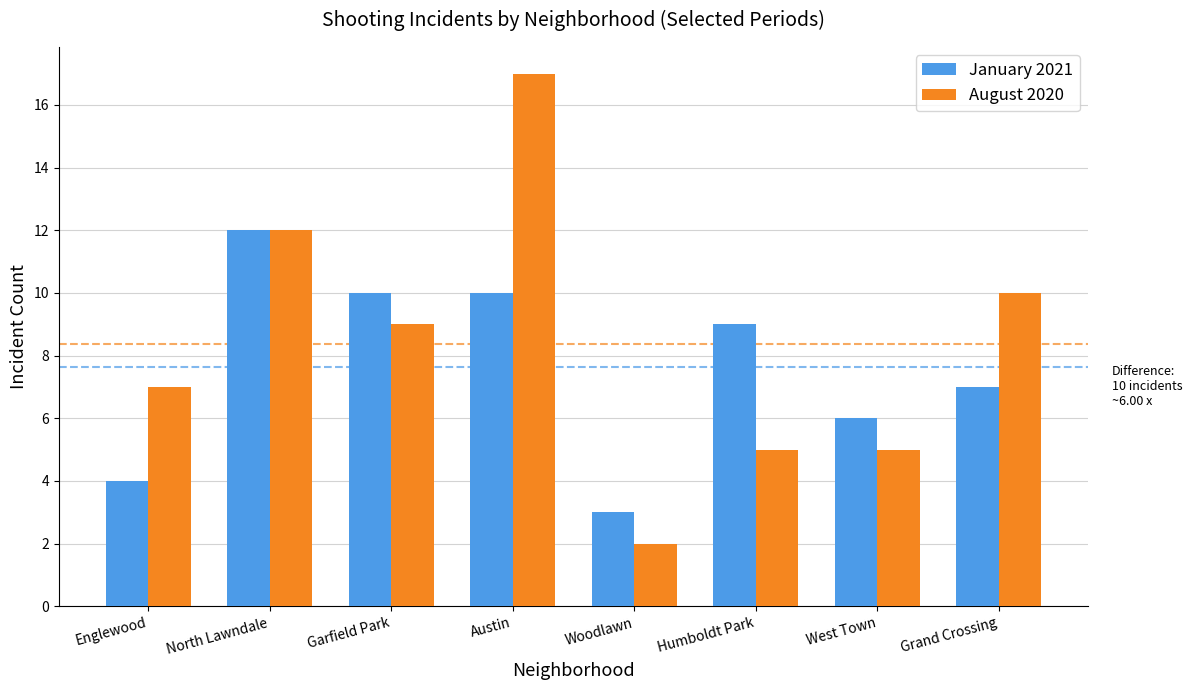

Where is January 2021 nearest to the value 7?

Grand Crossing